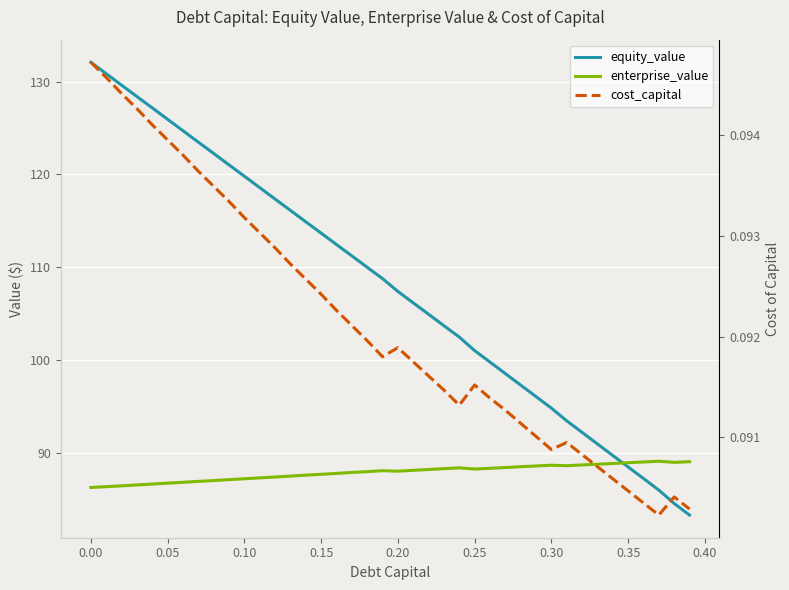

What is the value of the cost_capital point at the 23rd from the left?

0.1